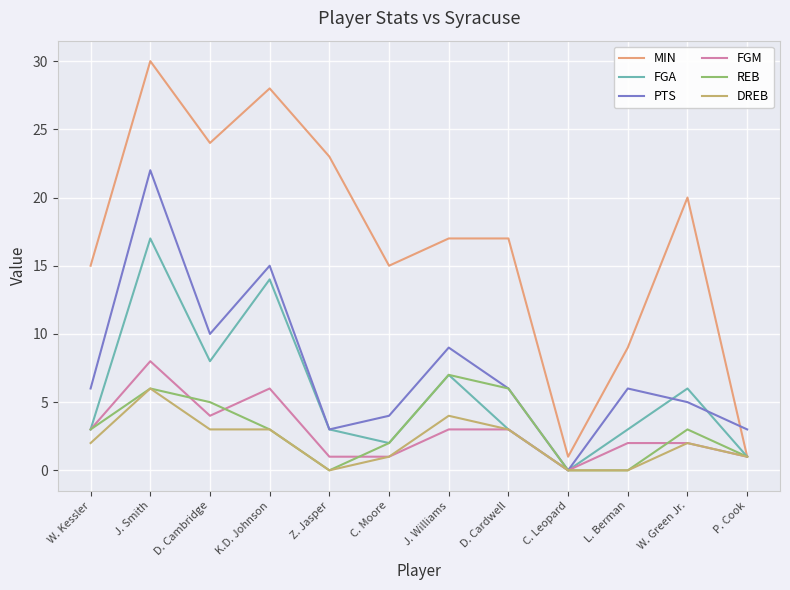

What is the greatest value displayed?

30